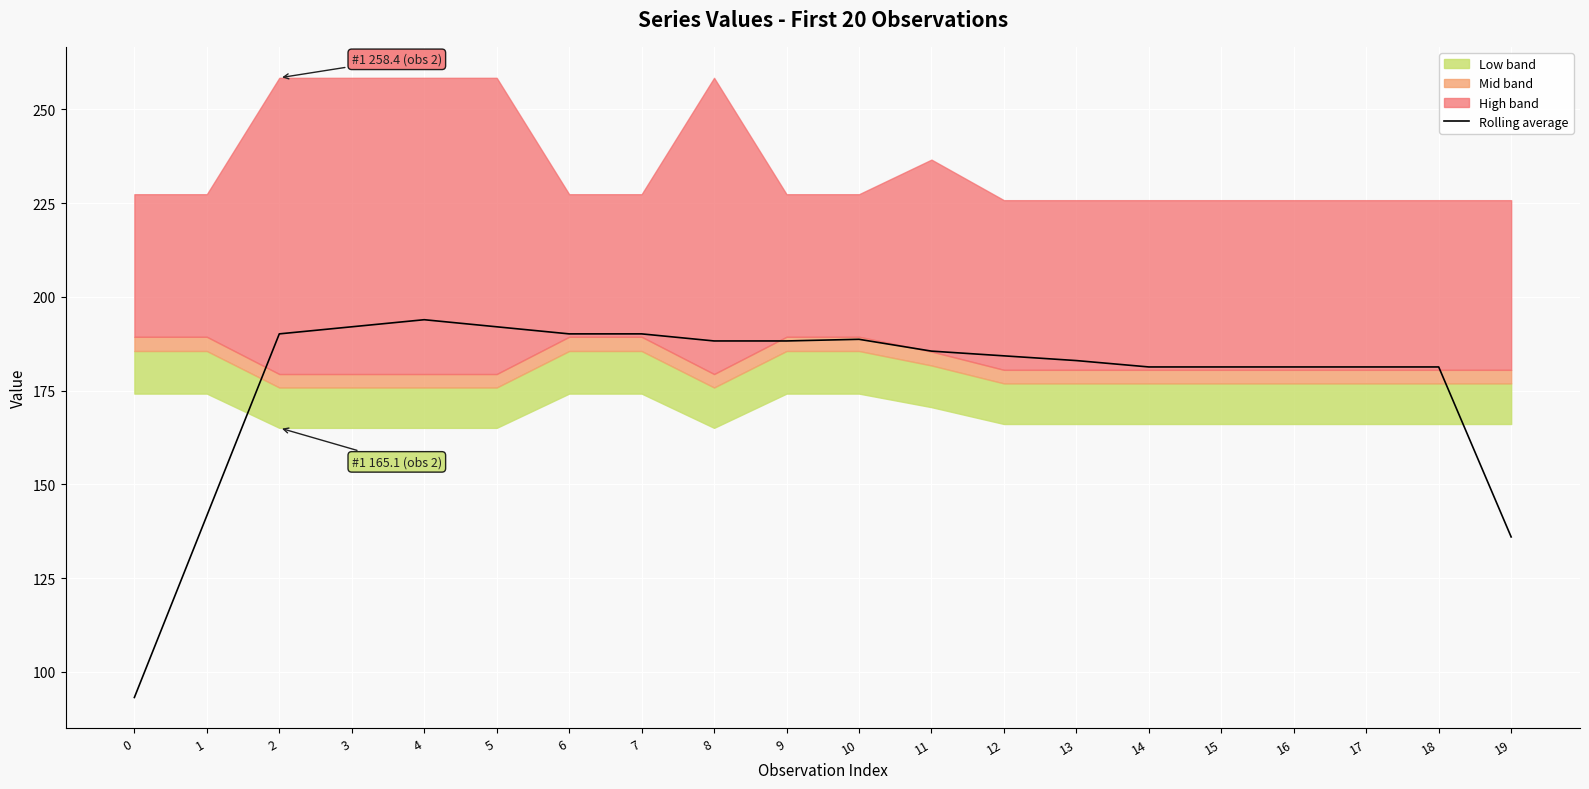

Which has a higher value, 5 or 10?

5